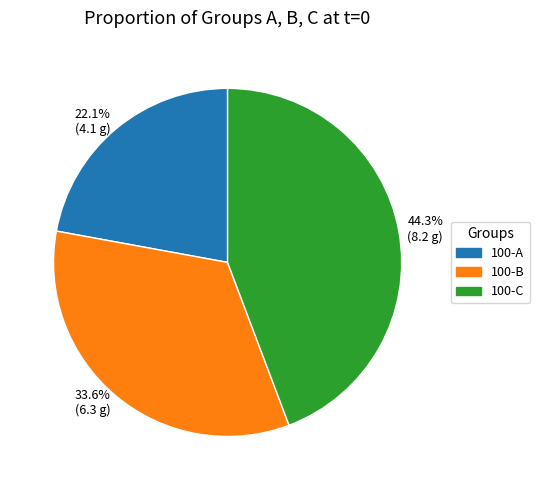

Which category has the smallest portion of the pie?

22.1% (4.1 g)